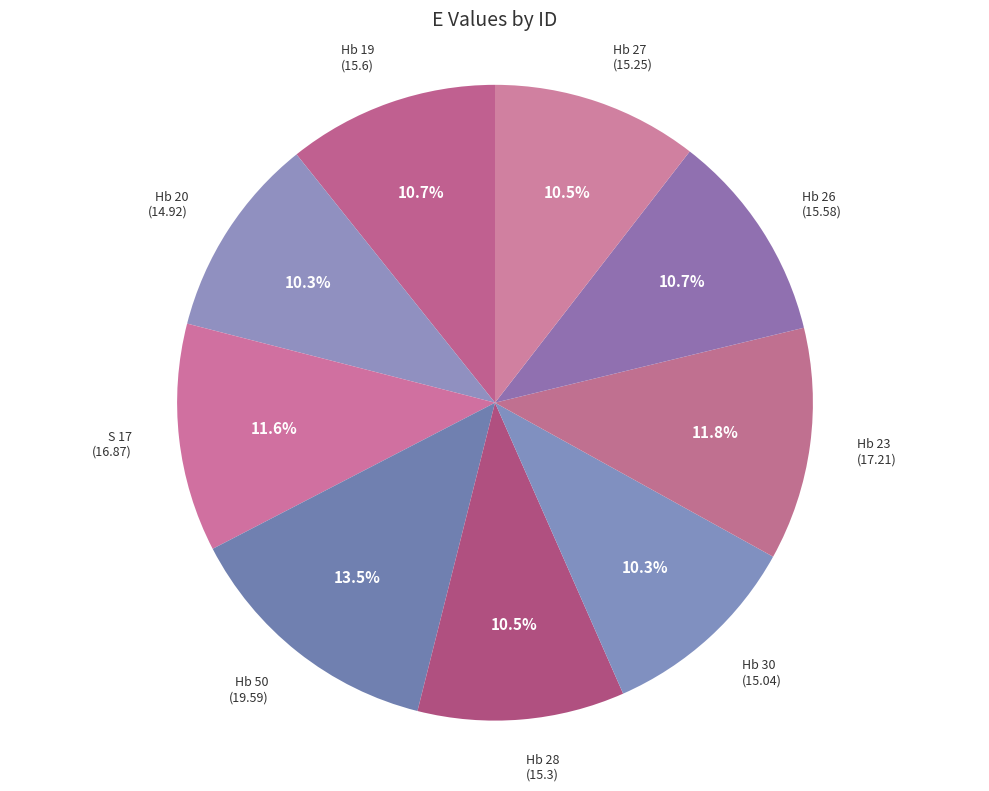

How many slices are in this pie chart?

9